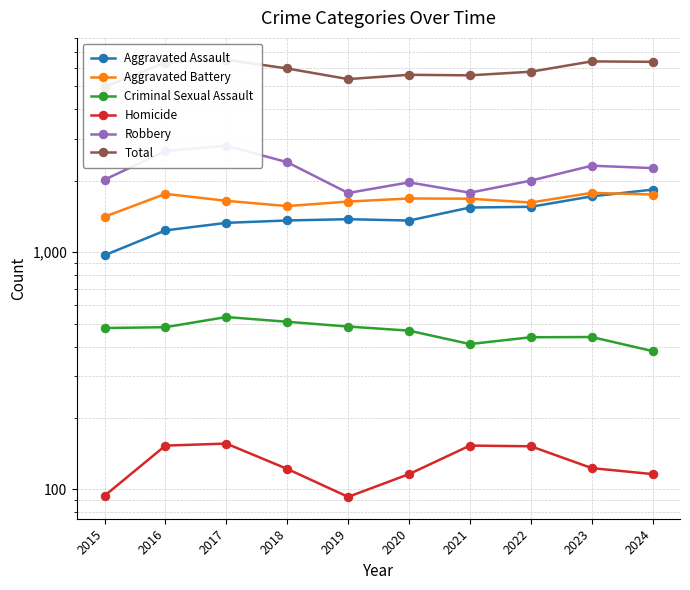

Where does the Homicide series first go above 123?

2016